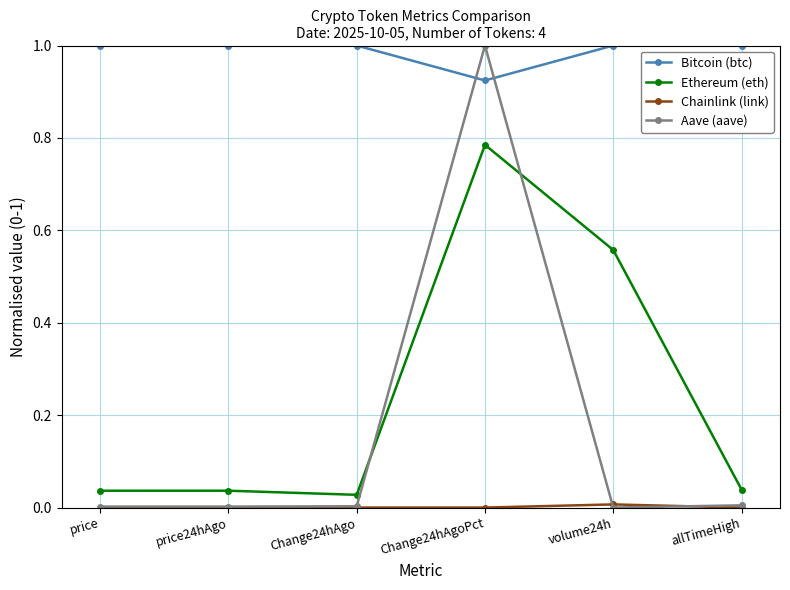

How many lines are shown in the chart?

4